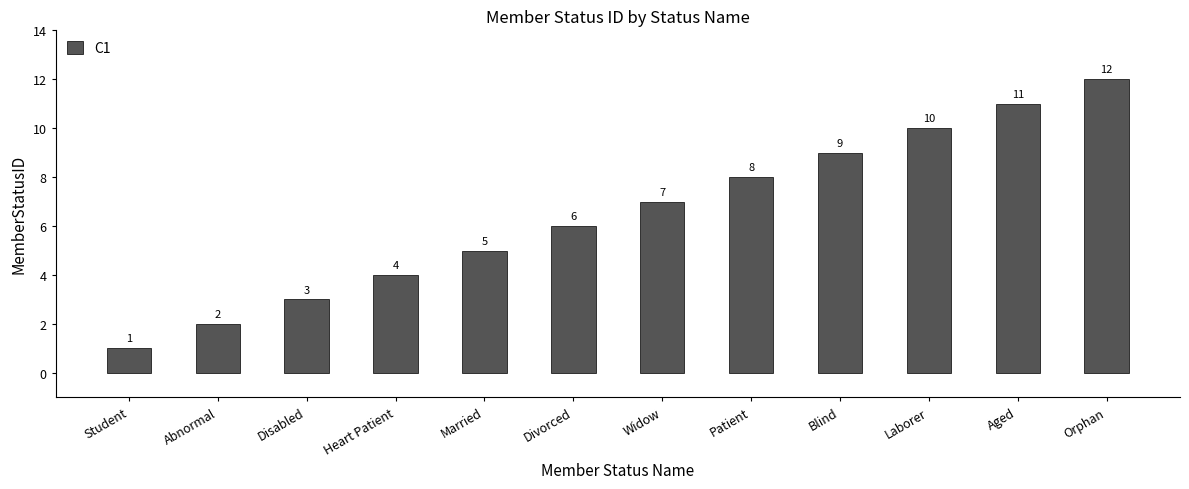

What is the value of the 2nd bar from the left?

2